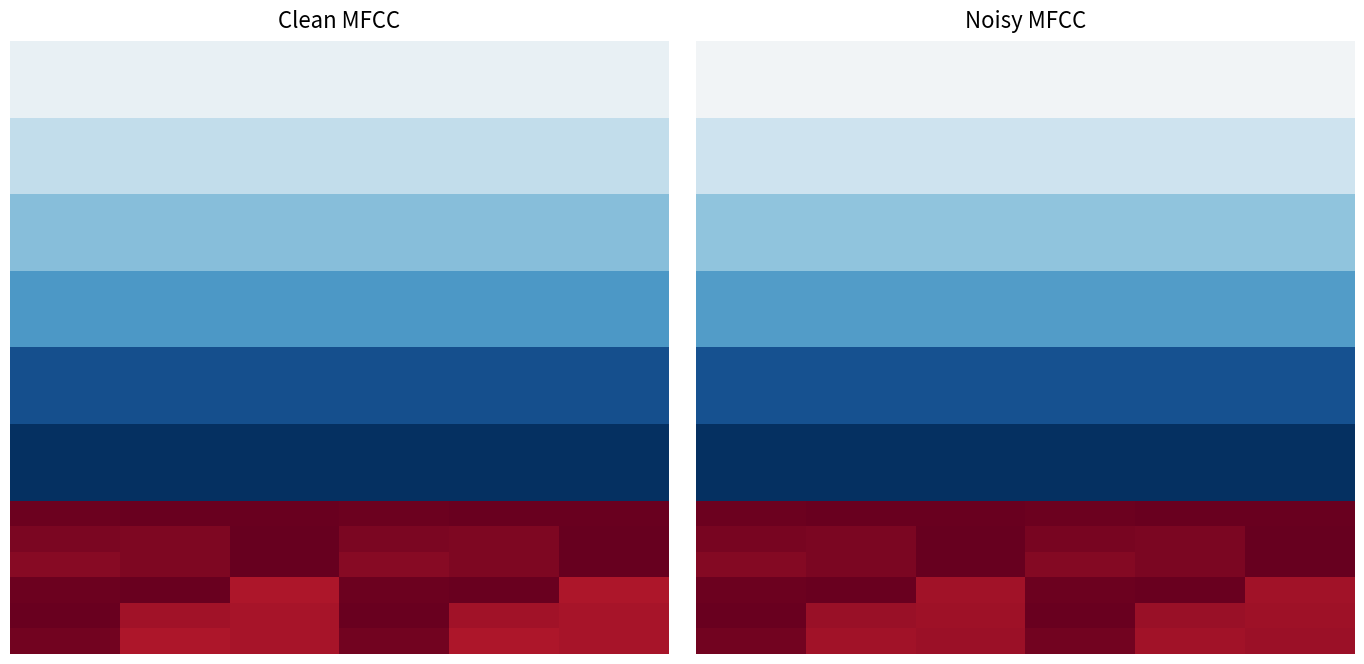

What is the smallest value displayed?

-59.2